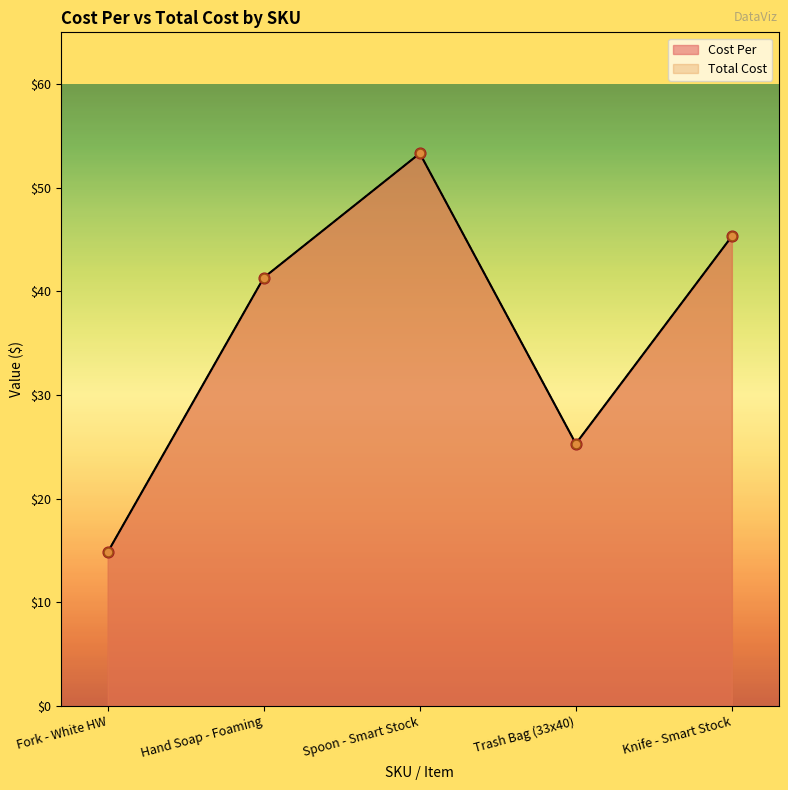

Which series reaches the minimum Y coordinate?

Cost Per